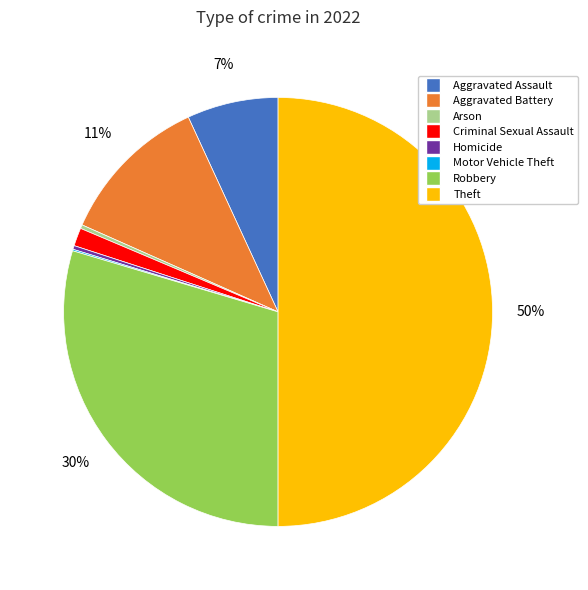

What is the largest slice in the pie chart?

Theft